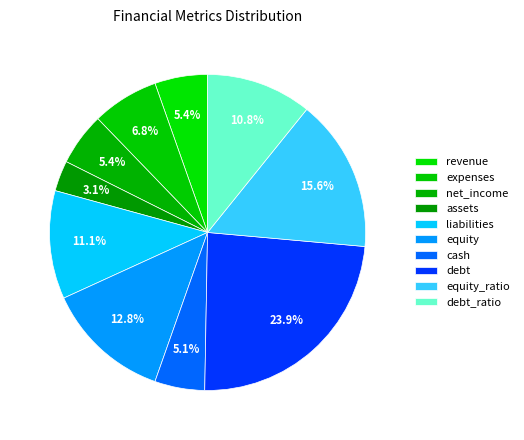

Count the number of slices in the pie.

10